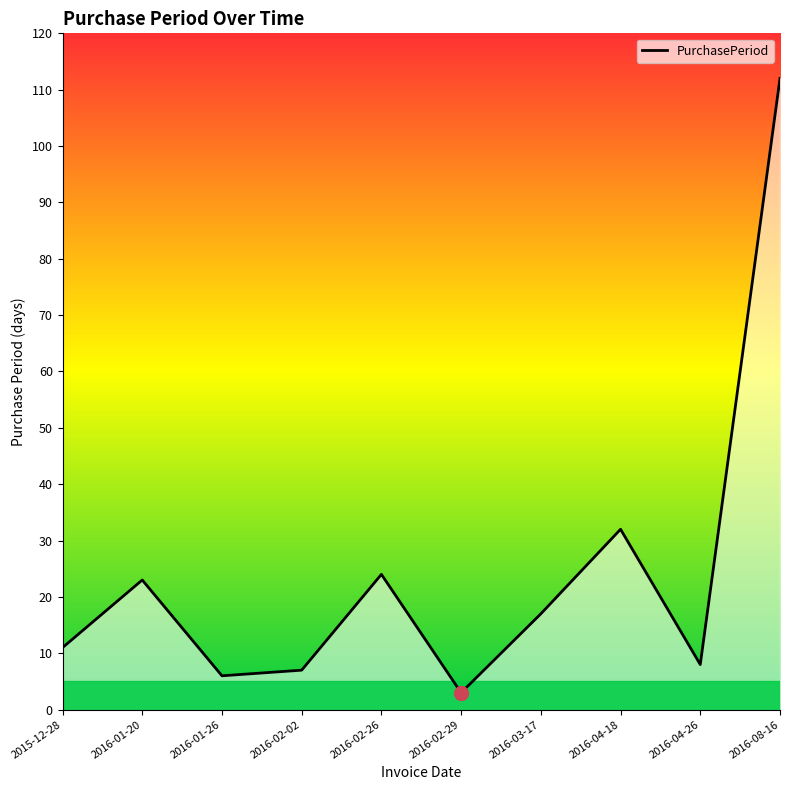

Reading right to left, list all the values displayed in this chart.

112	8	32	17	3	24	7	6	23	11